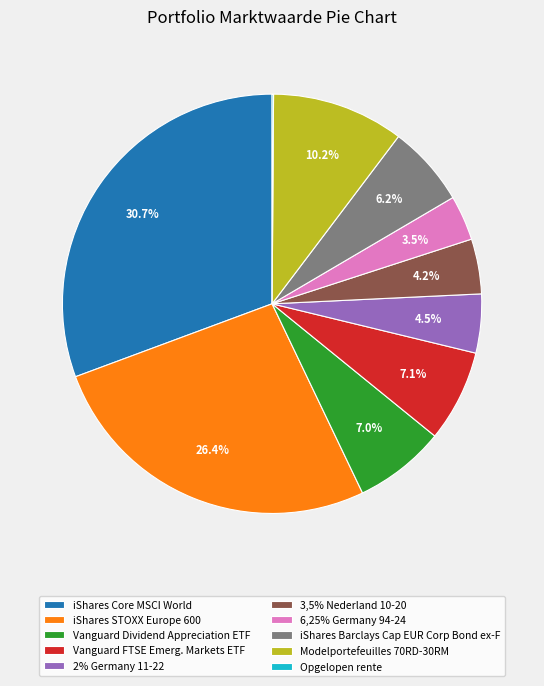

What is the largest slice in the pie chart?

iShares Core MSCI World